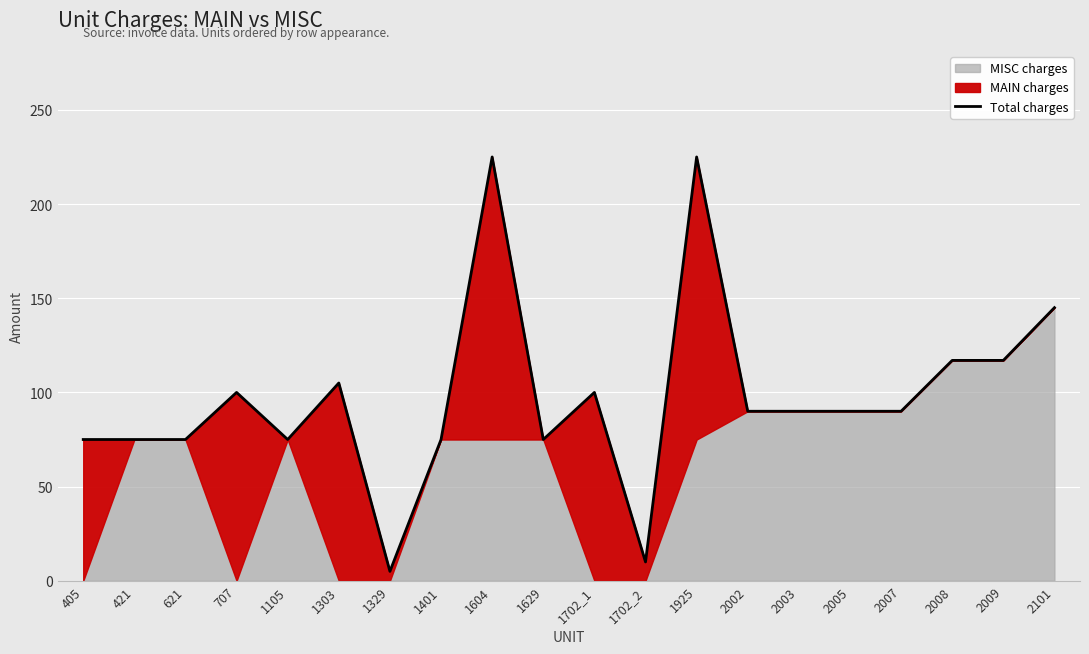

Reading right to left, what are all the values shown in this chart?

2101=145	2009=117	2008=117	2007=90	2005=90	2003=90	2002=90	1925=225	1702_2=10	1702_1=100	1629=75	1604=225	1401=75	1329=5	1303=105	1105=75	707=100	621=75	421=75	405=75